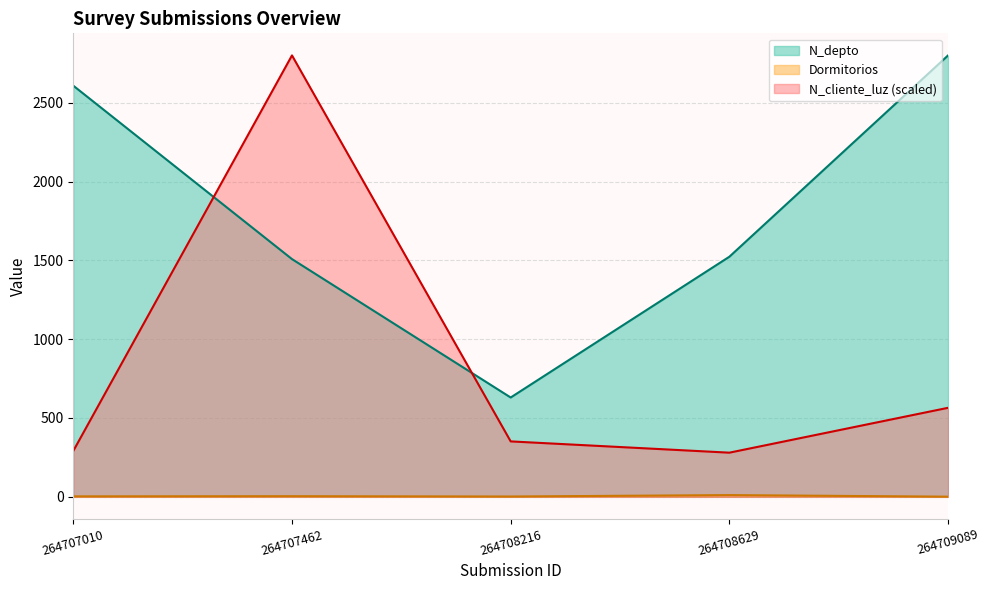

How many values in the N_depto series are below 1523?

2